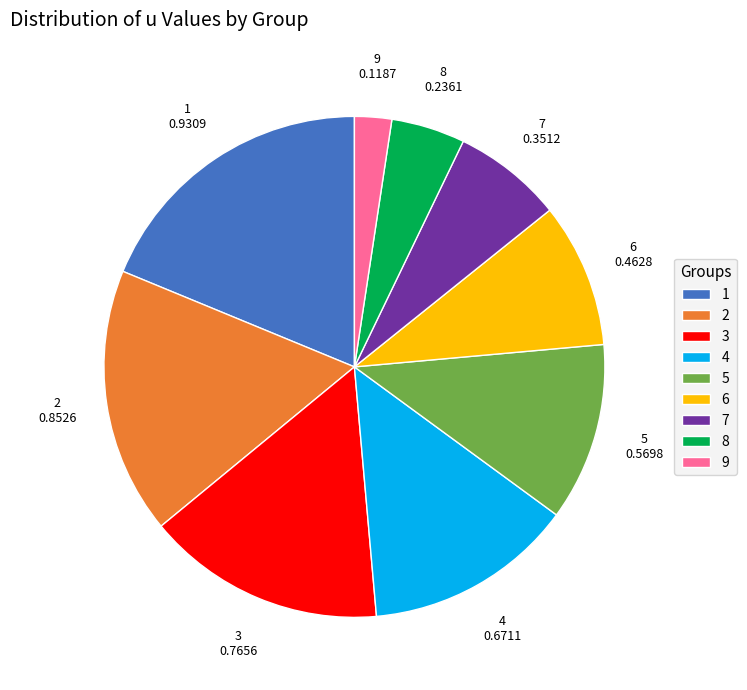

How many segments does this pie chart have?

9